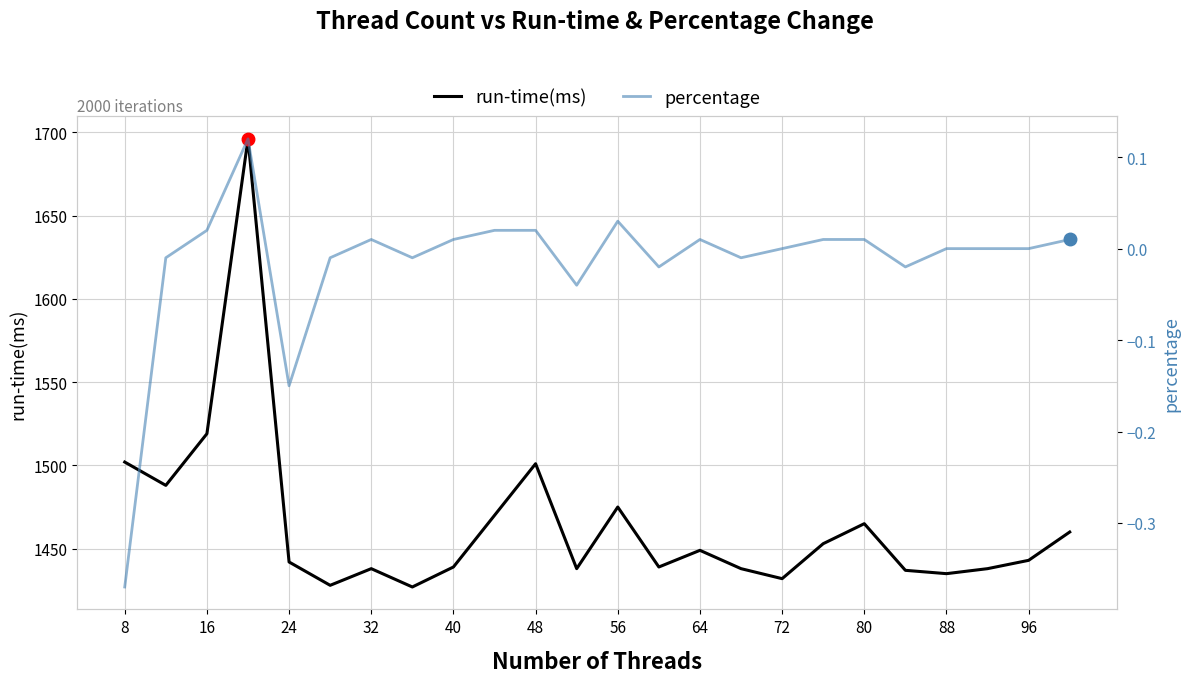

Reading right to left, extract all data points from this chart.

run-time(ms): 1460.0	1443.0	1438.0	1435.0	1437.0	1465.0	1453.0	1432.0	1438.0	1449.0	1439.0	1475.0	1438.0	1501.0	1470.0	1439.0	1427.0	1438.0	1428.0	1442.0	1696.0	1519.0	1488.0	1502.0
percentage: 0.0	0.0	0.0	0.0	-0.0	0.0	0.0	0.0	-0.0	0.0	-0.0	0.0	-0.0	0.0	0.0	0.0	-0.0	0.0	-0.0	-0.1	0.1	0.0	-0.0	-0.4